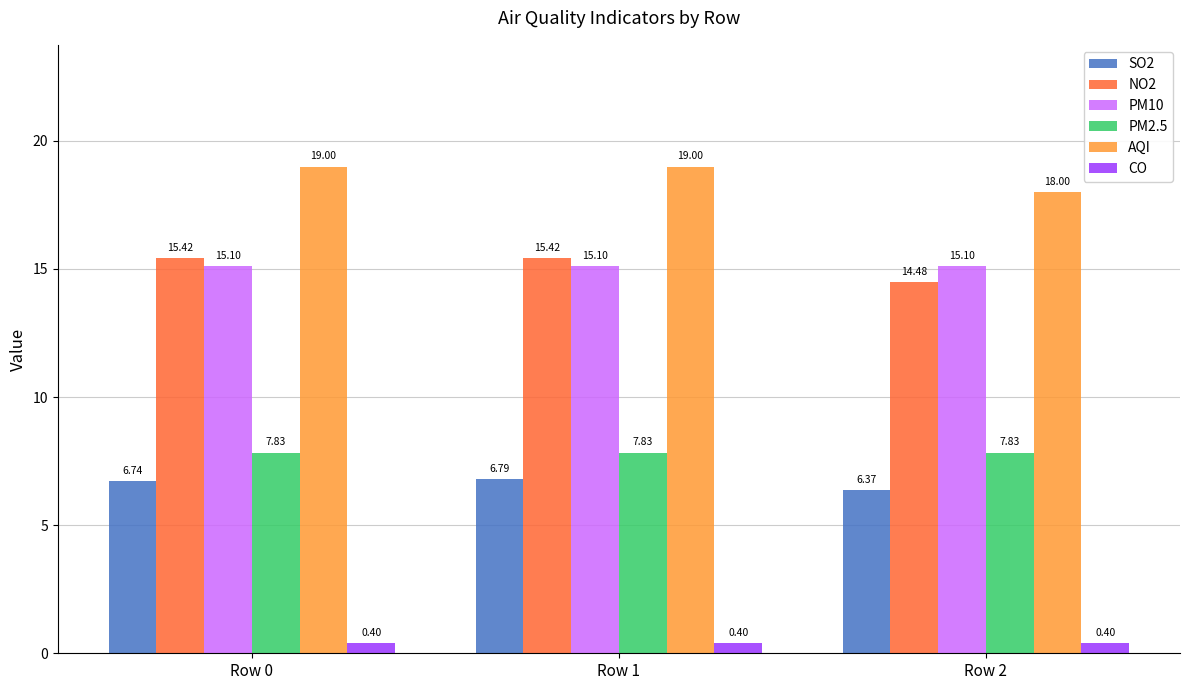

What is the value of the AQI bar at the 2nd from the left?

19.0